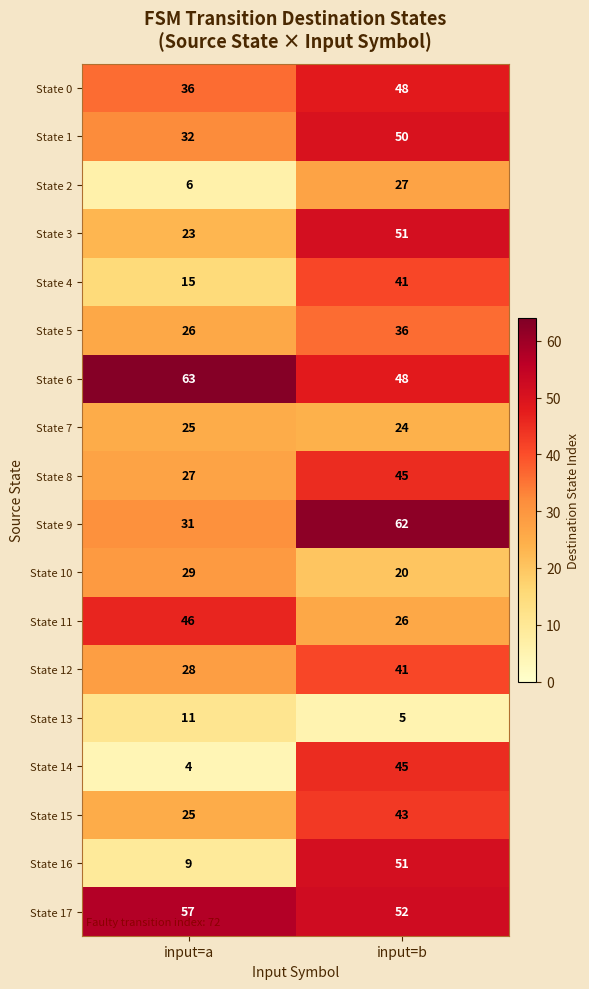

What is the difference between the State 6 values at input=b and input=a?

15